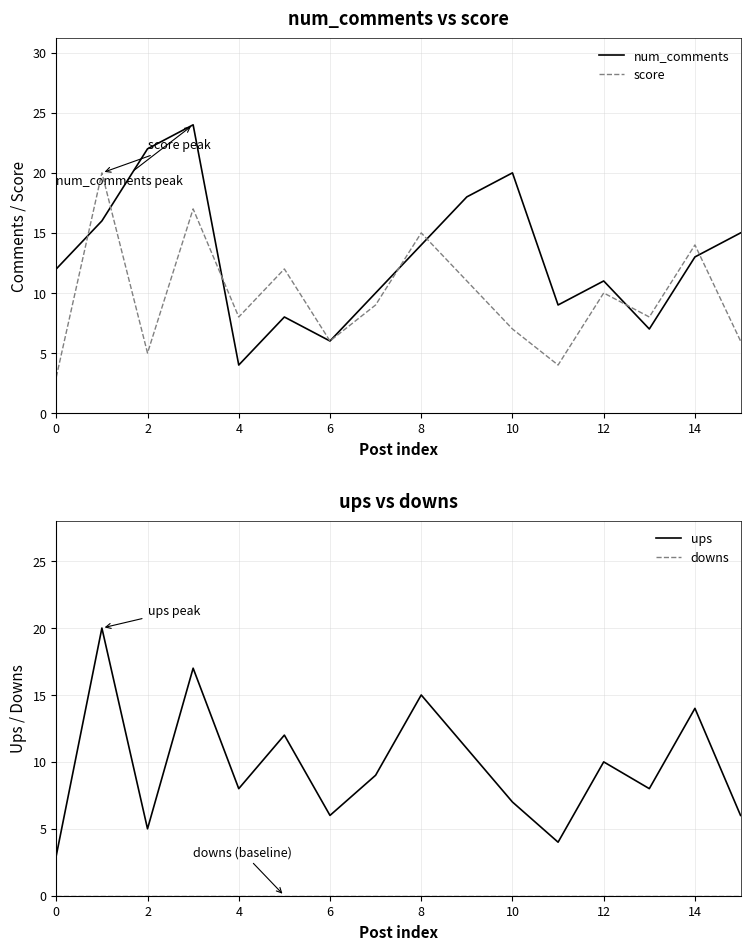

What is the minimum value for score?

3